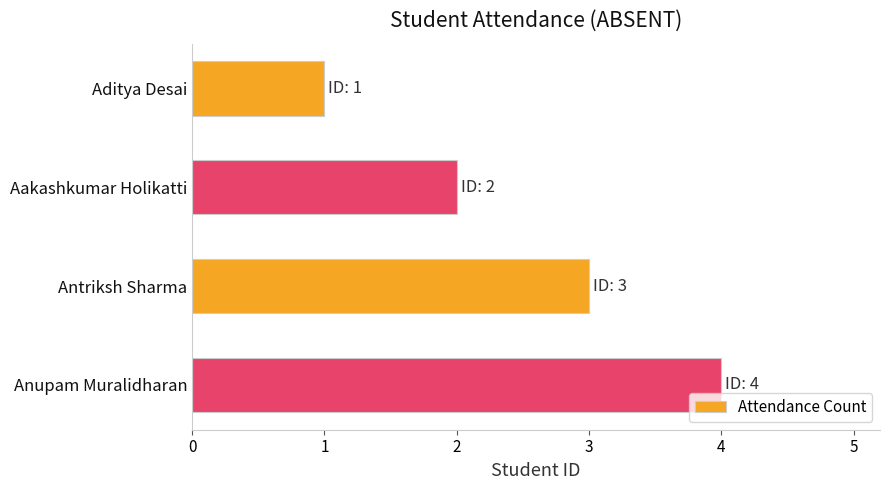

What is the difference between the maximum and minimum values?

3